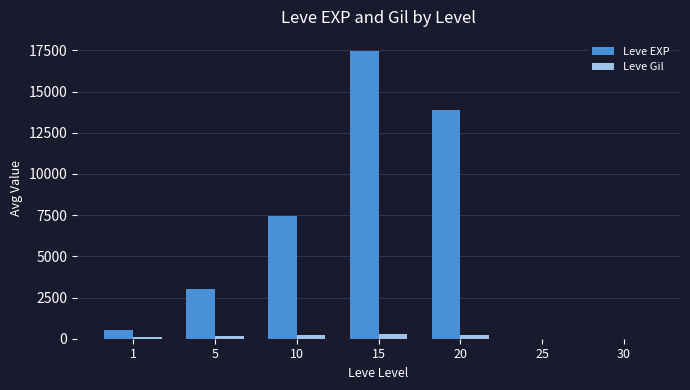

Between 10 and 30, which series saw the biggest shift?

Leve EXP